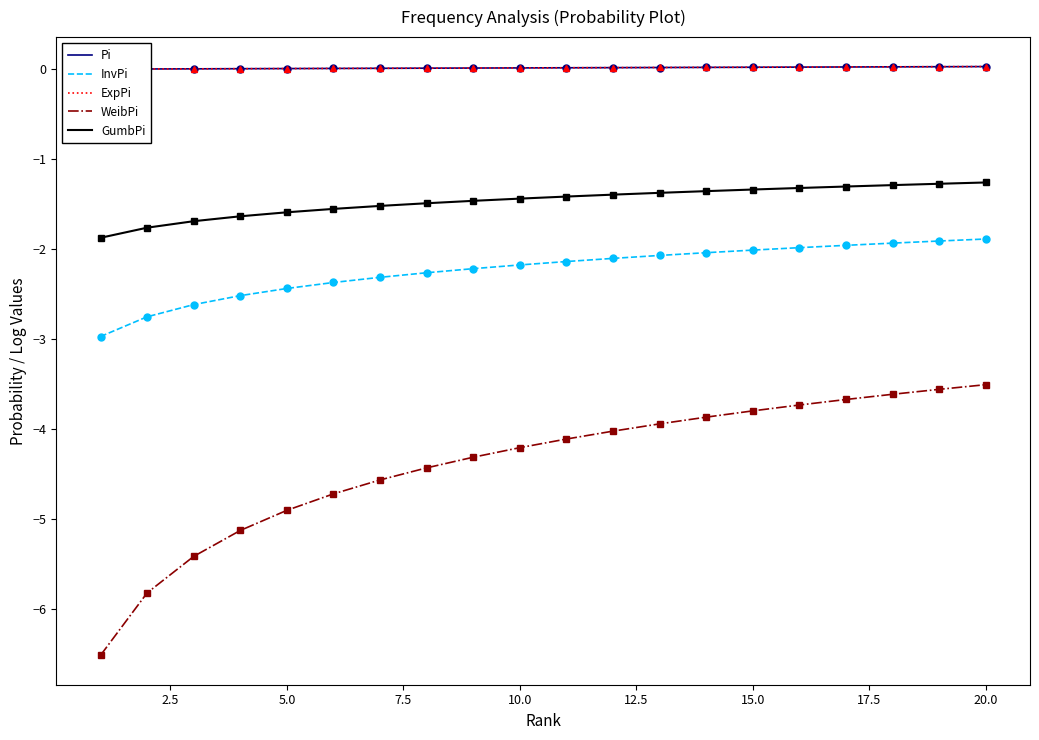

True or false: GumbPi and InvPi intersect in this chart.

False